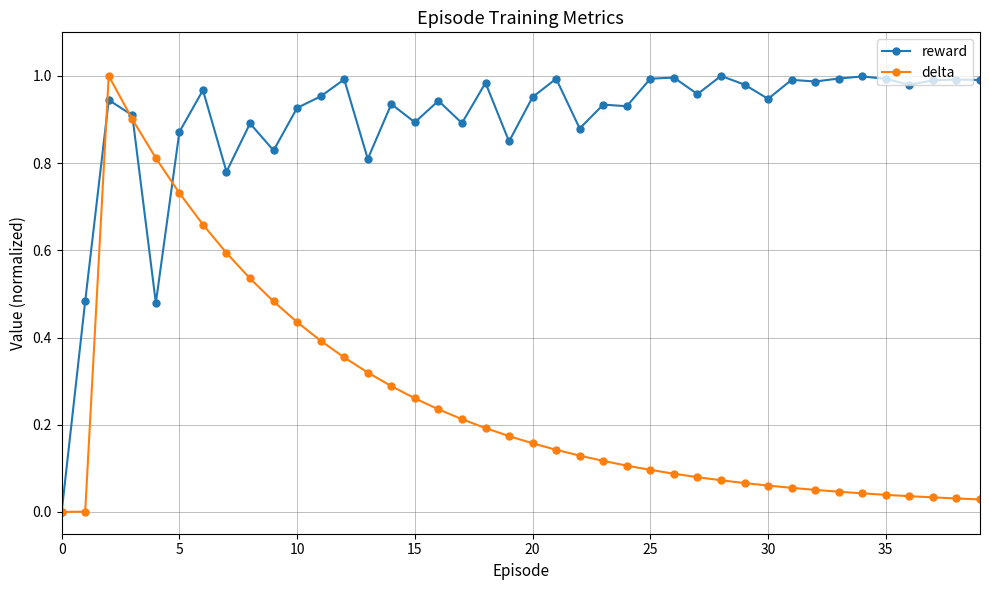

Which series has the largest total across all categories?

reward